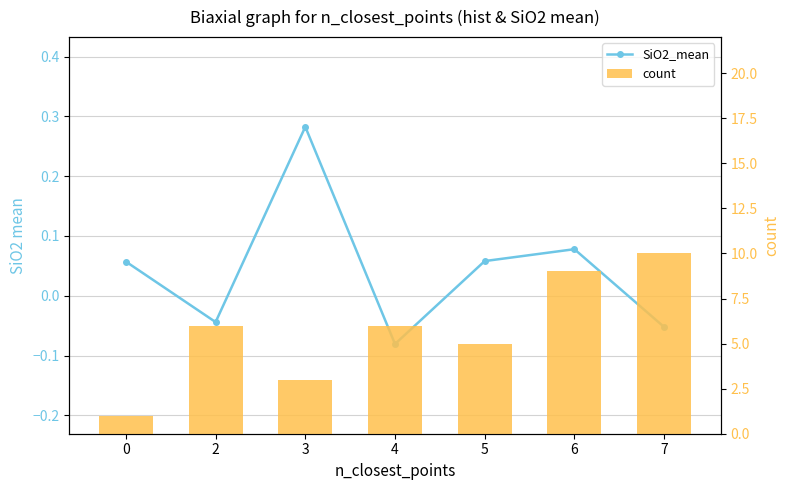

How many categories are shown in the chart?

7